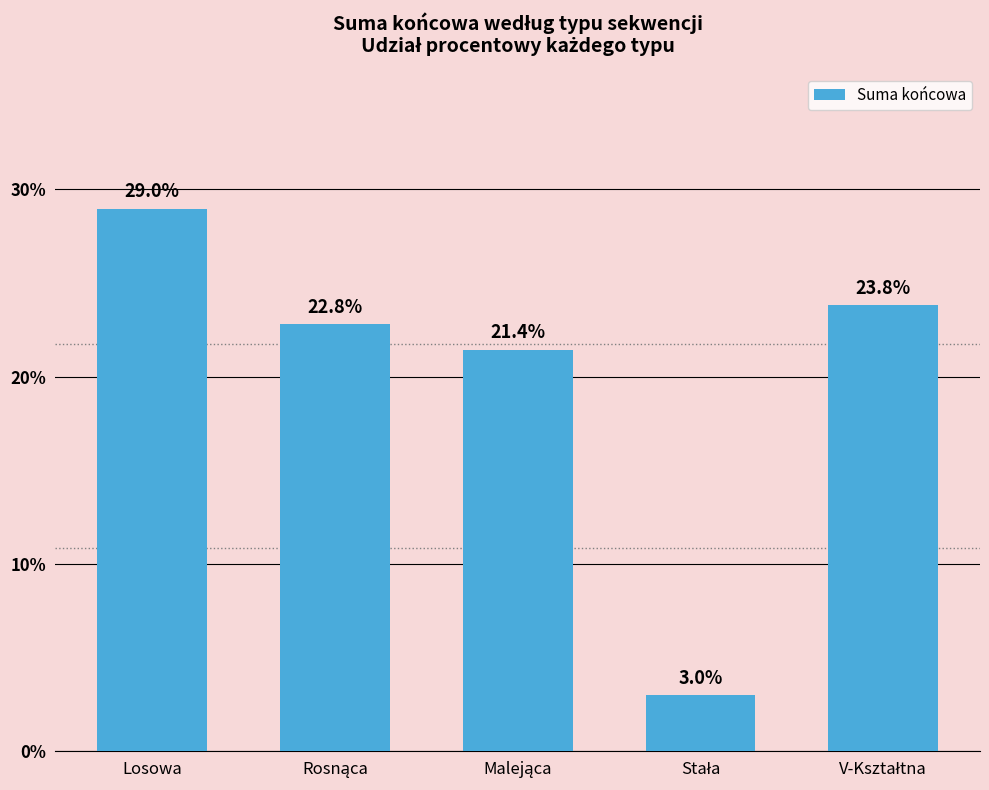

What is the sum of all values?

100.0